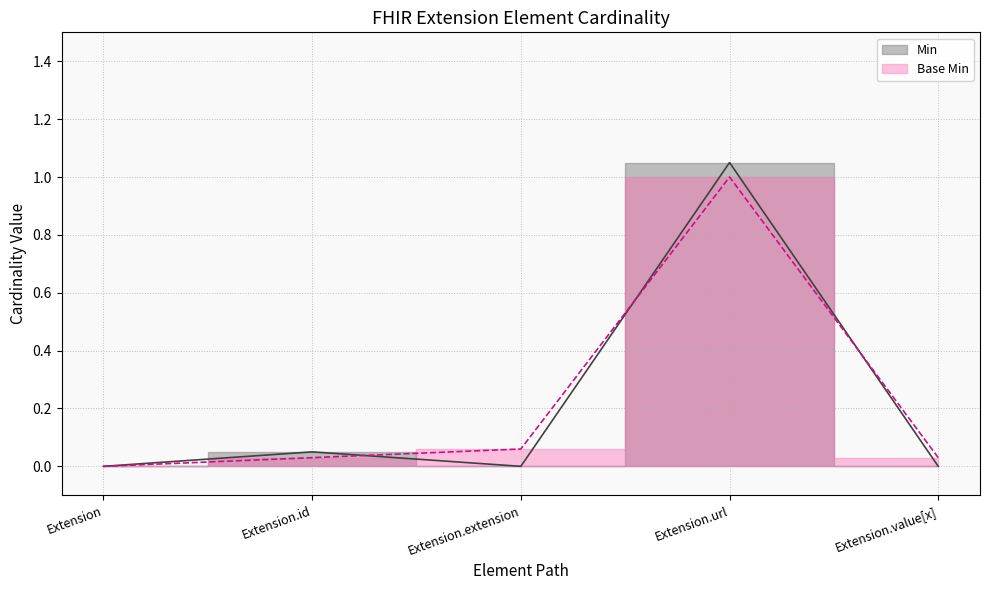

How many lines are shown in the chart?

2